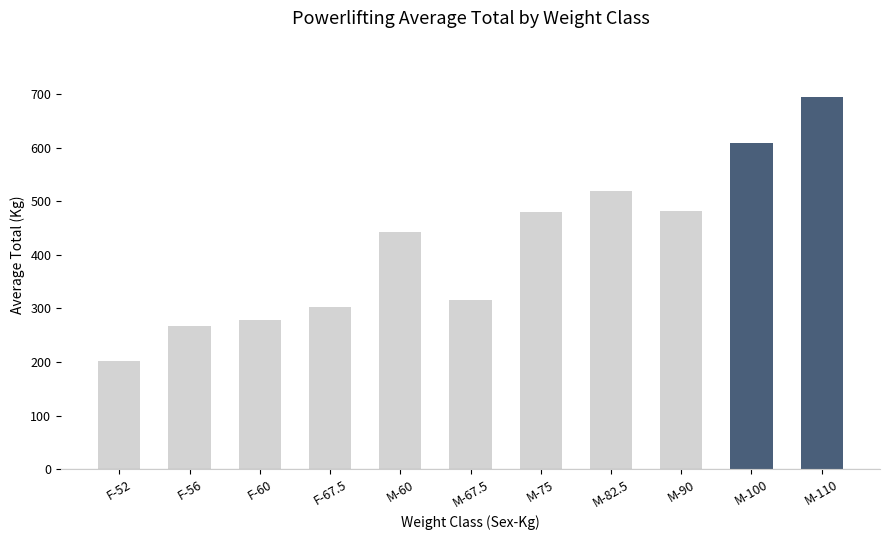

What is the average value?

417.2